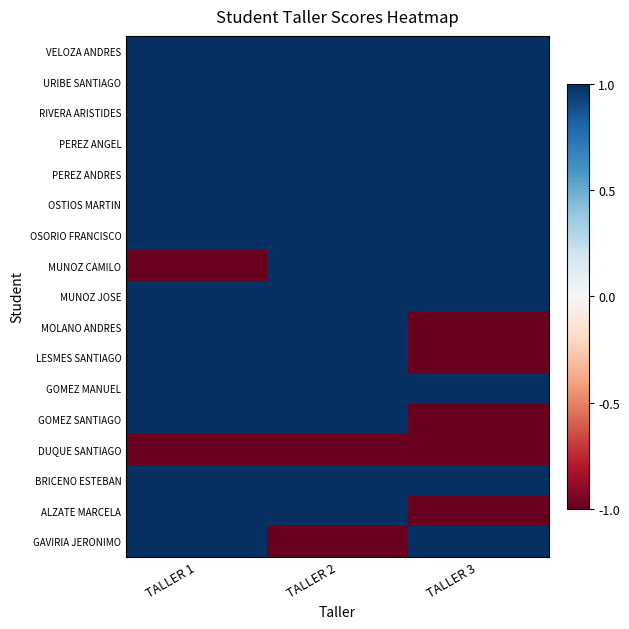

Reading left to right, list all the values displayed in this chart.

VELOZA ANDRES: TALLER 1=1	TALLER 2=1	TALLER 3=1
URIBE SANTIAGO: TALLER 1=1	TALLER 2=1	TALLER 3=1
RIVERA ARISTIDES: TALLER 1=1	TALLER 2=1	TALLER 3=1
PEREZ ANGEL: TALLER 1=1	TALLER 2=1	TALLER 3=1
PEREZ ANDRES: TALLER 1=1	TALLER 2=1	TALLER 3=1
OSTIOS MARTIN: TALLER 1=1	TALLER 2=1	TALLER 3=1
OSORIO FRANCISCO: TALLER 1=1	TALLER 2=1	TALLER 3=1
MUNOZ CAMILO: TALLER 1=-1	TALLER 2=1	TALLER 3=1
MUNOZ JOSE: TALLER 1=1	TALLER 2=1	TALLER 3=1
MOLANO ANDRES: TALLER 1=1	TALLER 2=1	TALLER 3=-1
LESMES SANTIAGO: TALLER 1=1	TALLER 2=1	TALLER 3=-1
GOMEZ MANUEL: TALLER 1=1	TALLER 2=1	TALLER 3=1
GOMEZ SANTIAGO: TALLER 1=1	TALLER 2=1	TALLER 3=-1
DUQUE SANTIAGO: TALLER 1=-1	TALLER 2=-1	TALLER 3=-1
BRICENO ESTEBAN: TALLER 1=1	TALLER 2=1	TALLER 3=1
ALZATE MARCELA: TALLER 1=1	TALLER 2=1	TALLER 3=-1
GAVIRIA JERONIMO: TALLER 1=1	TALLER 2=-1	TALLER 3=1